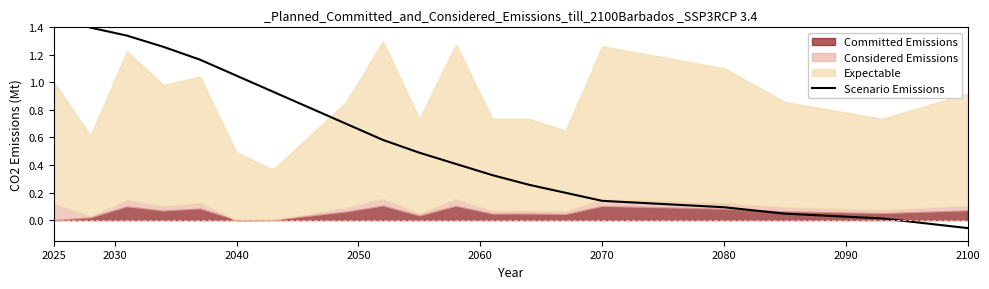

What is the maximum value shown in the chart?

1.5